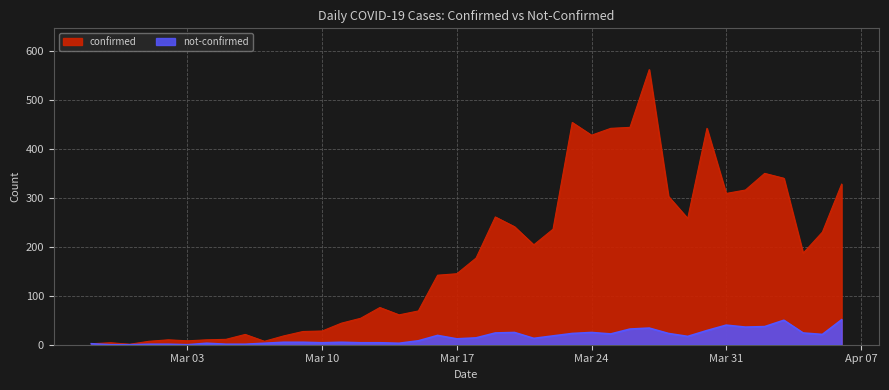

At which category does confirmed reach its first local peak?

2020-02-28